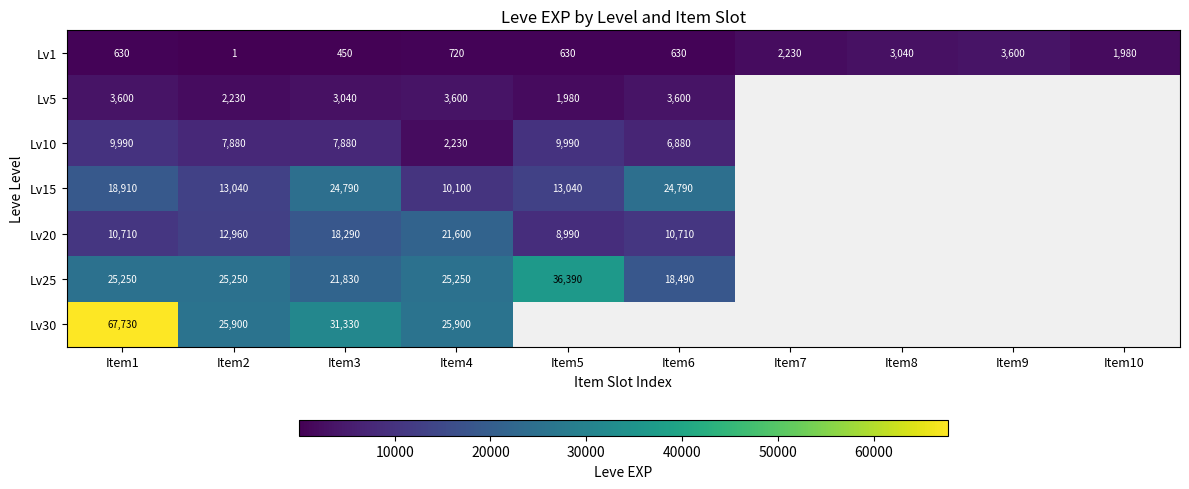

At which category does the chart reach its peak across all series?

Item1